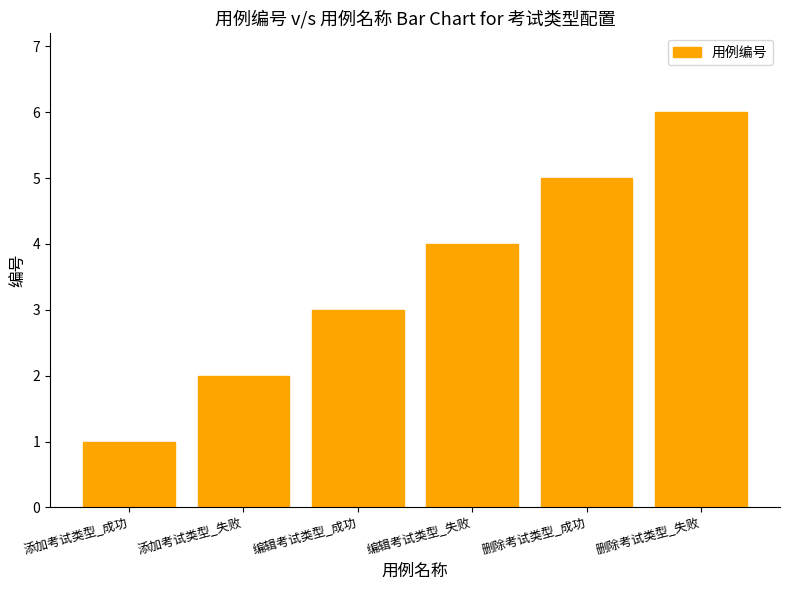

How many values are between 2 and 5?

4